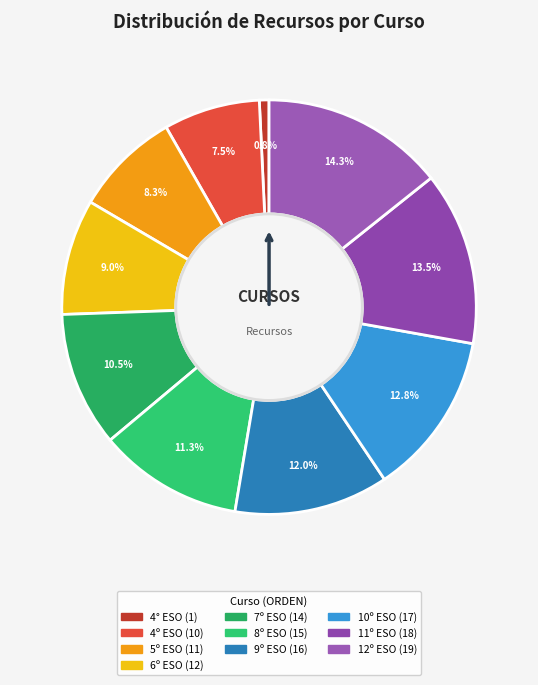

True or false: 10º ESO accounts for 1% of the total.

False